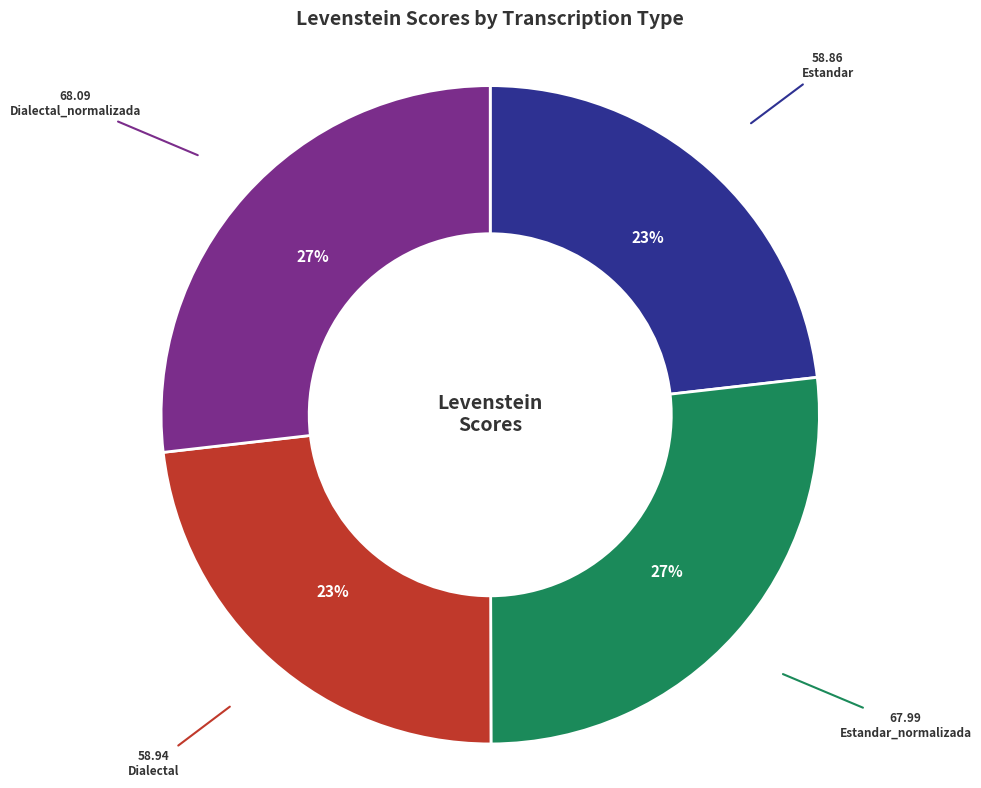

To the nearest percent, what is the difference between the largest and smallest slice percentages?

4%